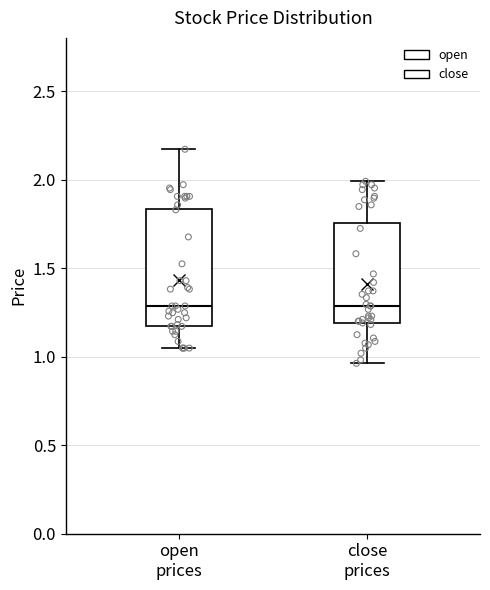

Reading left to right, transcribe this box plot: for each box, give where its median line is, the range the box spans, and where its two whiskers end, as read against the y-axis. The values are not printed on the chart, so give them approximately, as read against the axis.

open prices: median 1.30, box 1.15 to 1.85, whiskers 1.05 to 2.15
close prices: median 1.30, box 1.20 to 1.75, whiskers 0.95 to 2.00